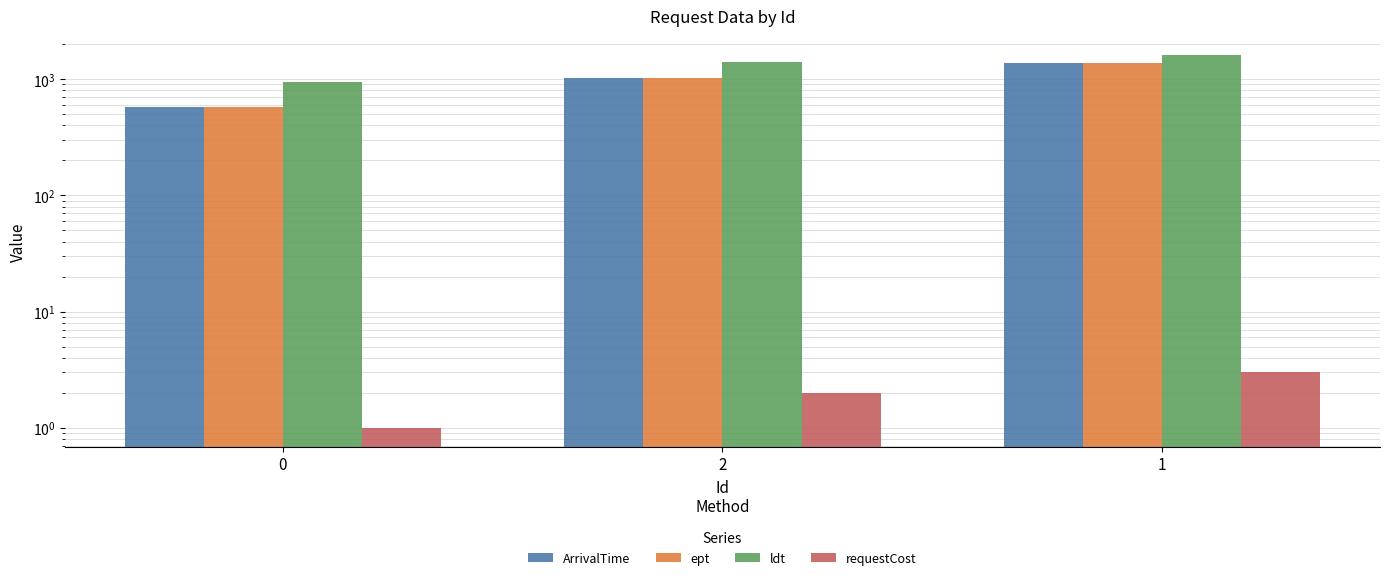

The ArrivalTime series shows 1031 at 2. True or false?

True